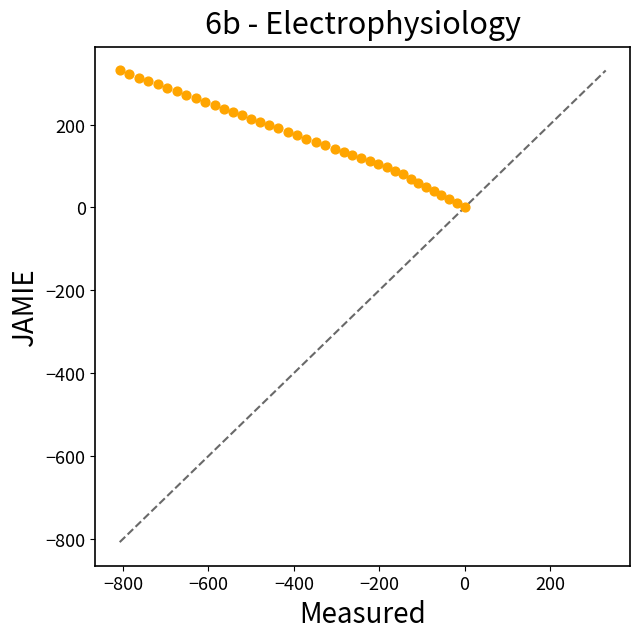

What is the range of Y values (max minus min)?

330.5